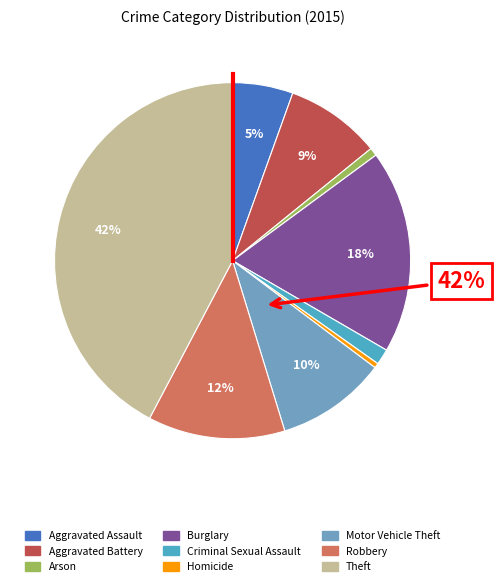

Is it true that Robbery is 6% of the pie?

False